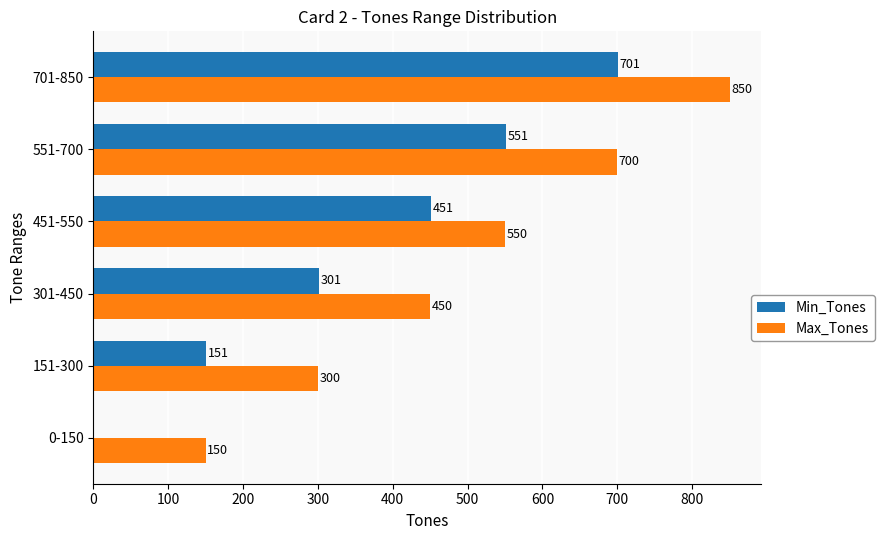

True or false: Max_Tones has a value of 150 at 0-150.

True